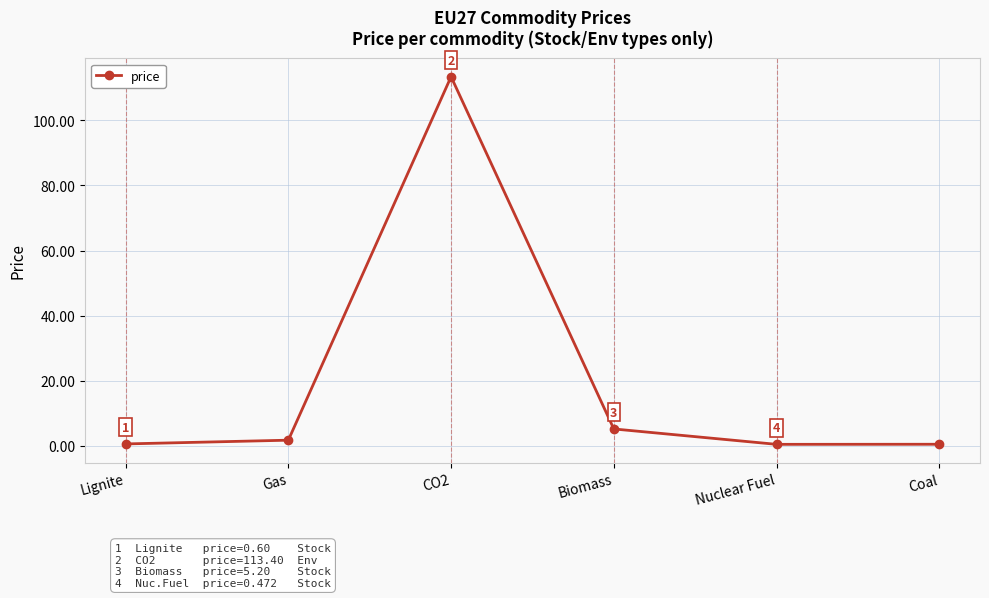

What is the label of the 1st point from the right?

Coal